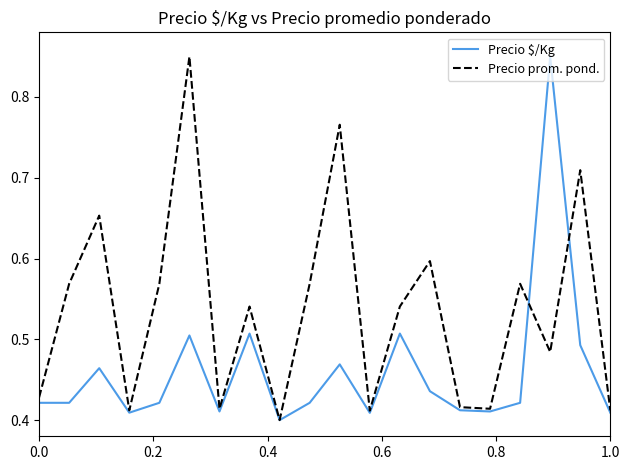

Rank the series by their average value, from highest to lowest.

Precio prom. pond., Precio $/Kg